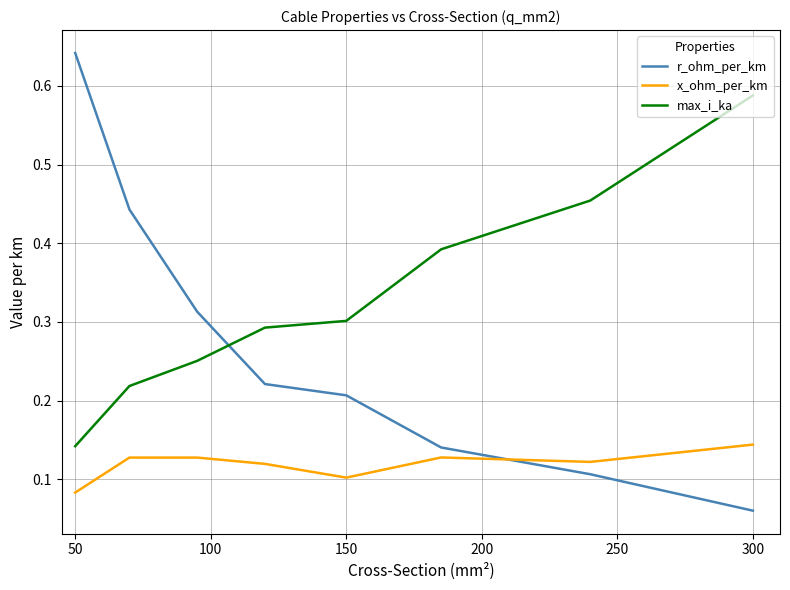

True or false: r_ohm_per_km and x_ohm_per_km intersect in this chart.

True